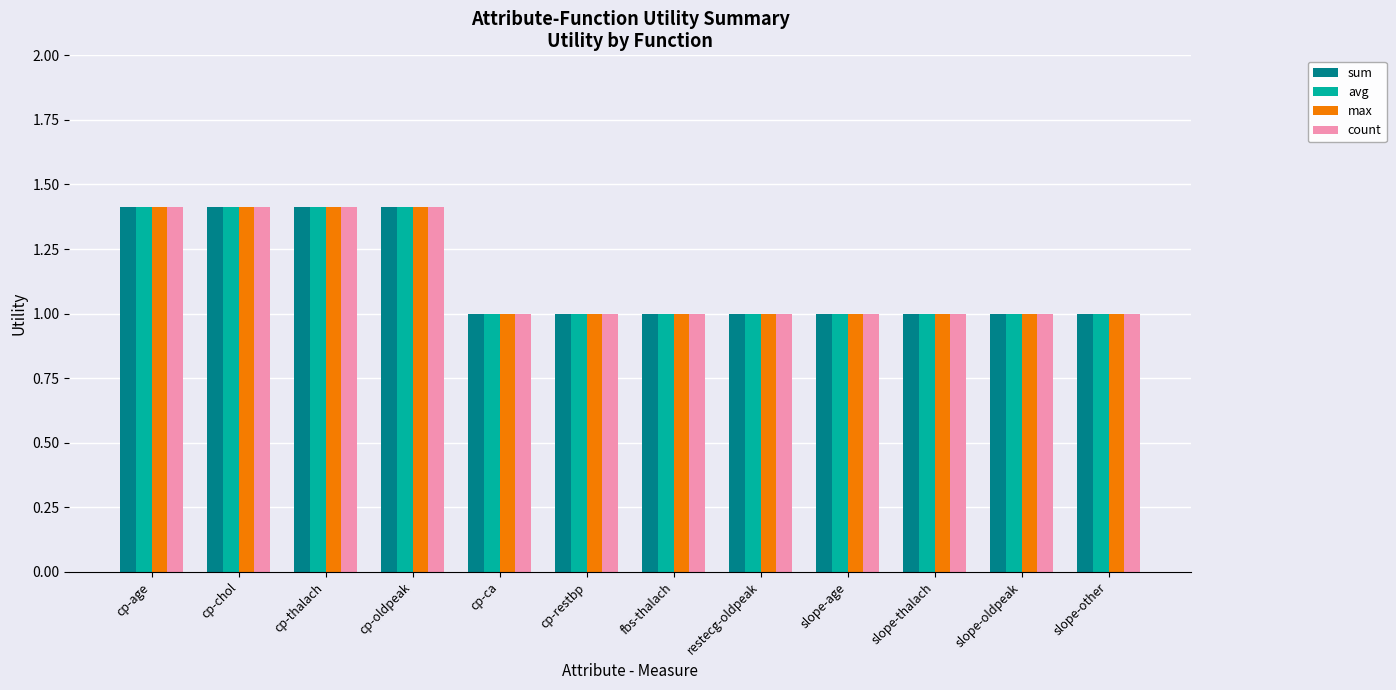

The max series shows 1.0 at cp-restbp. True or false?

True